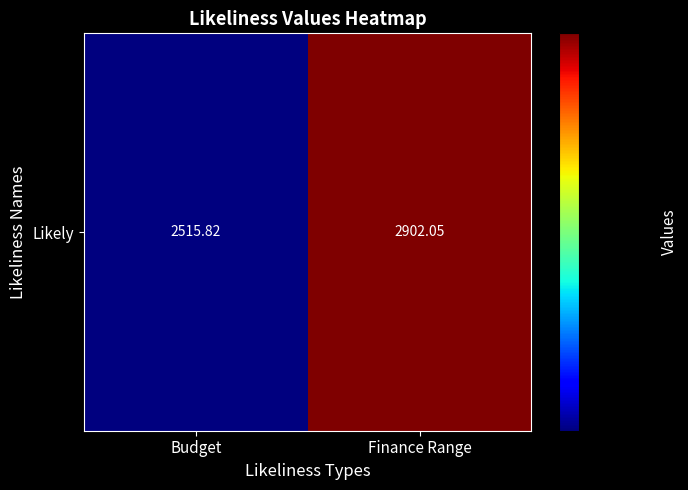

What is the greatest value displayed?

2902.0